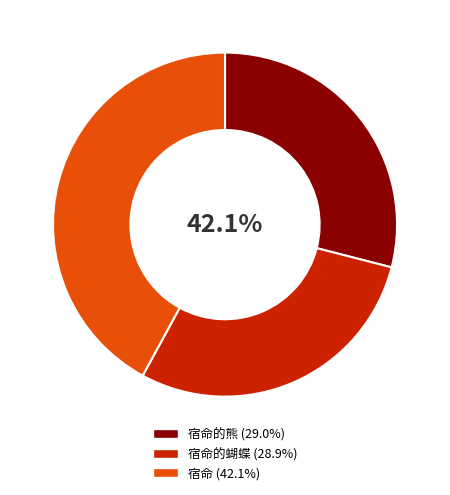

Is 宿命的蝴蝶 the majority of the pie?

No